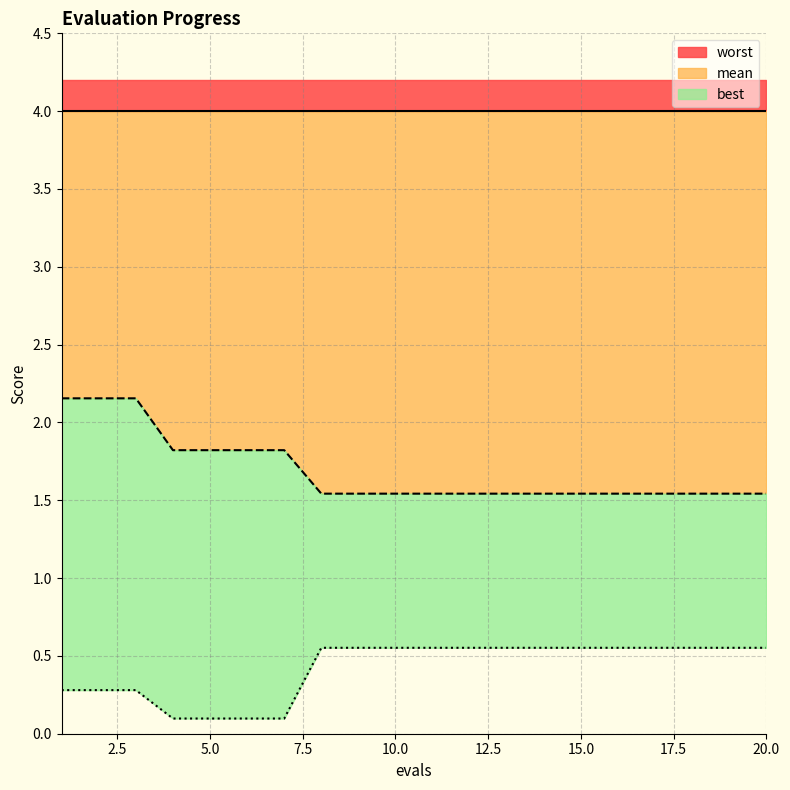

The mean series shows 1.5 at 10.0. True or false?

True